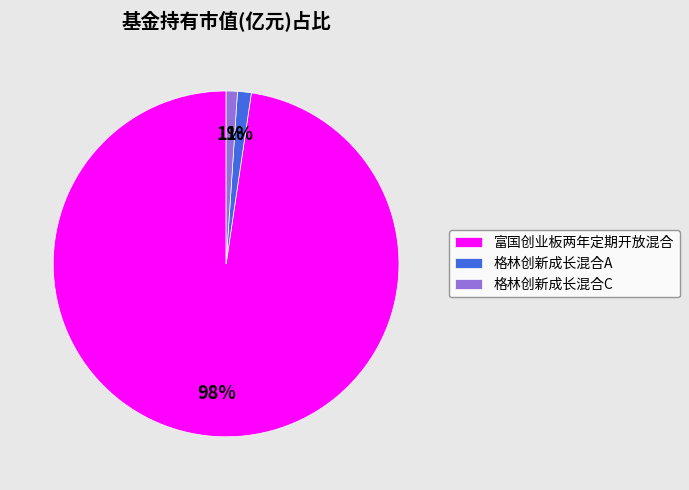

True or false: 格林创新成长混合A accounts for 1% of the total.

True